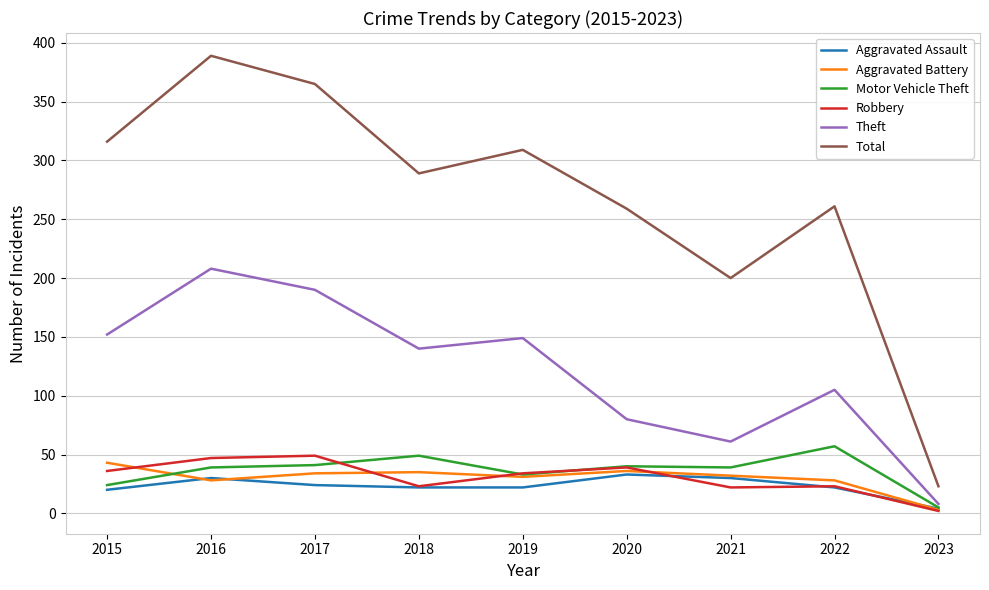

Which category has the highest value in the Total series?

2016